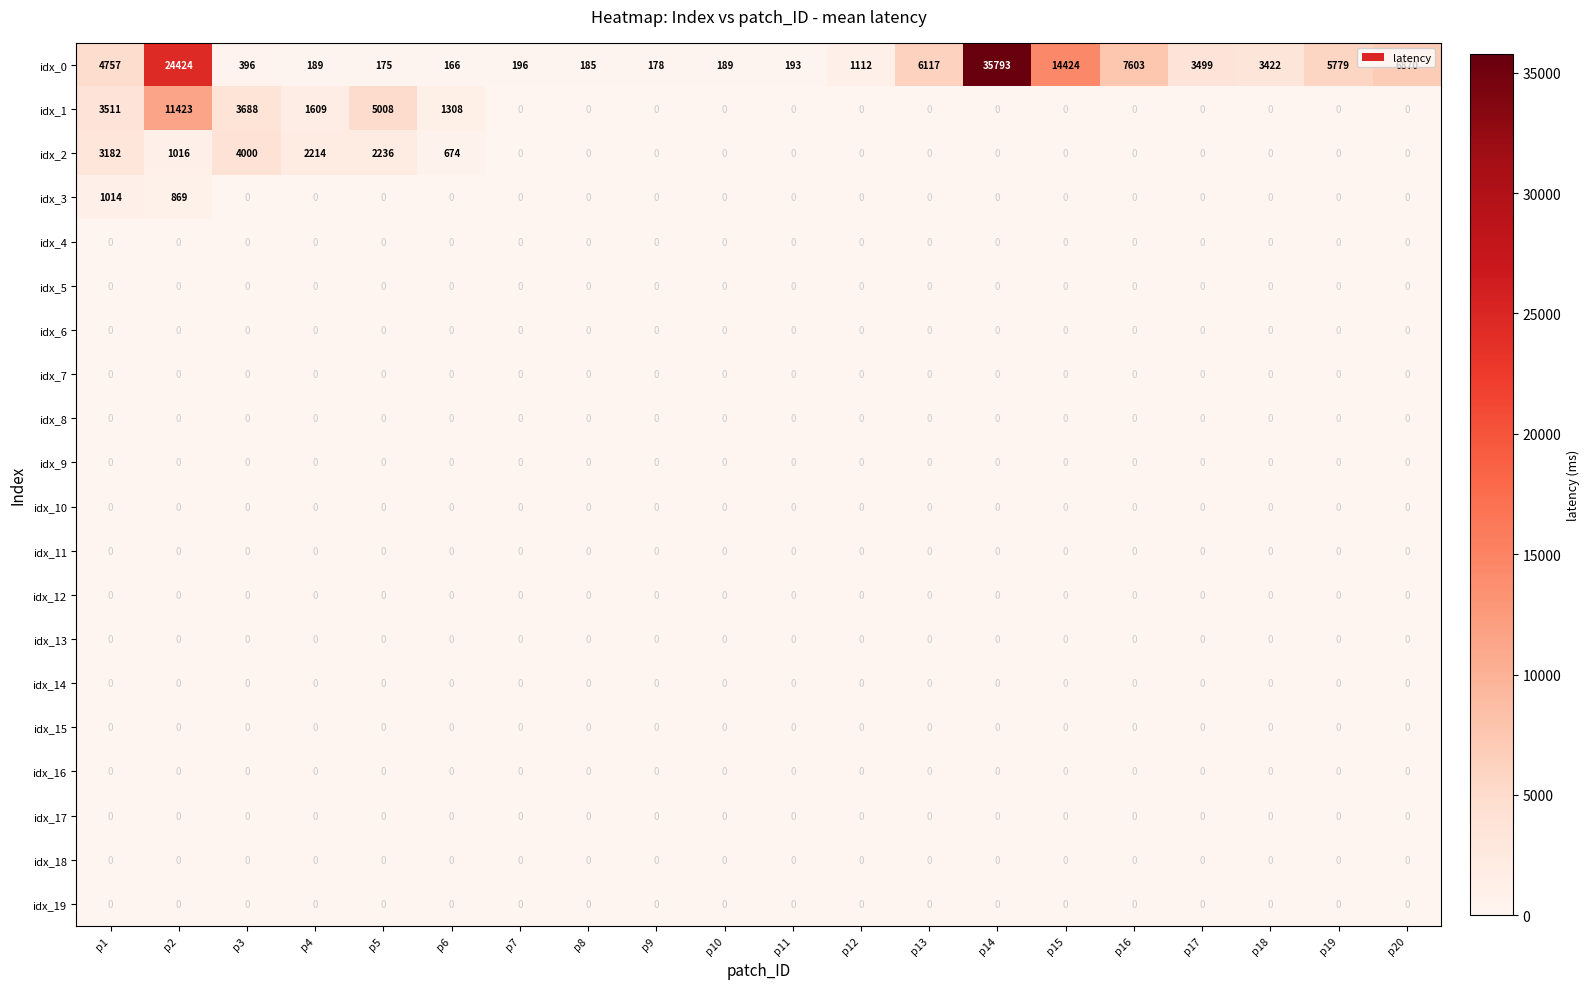

Which series has the widest spread of values?

idx_0